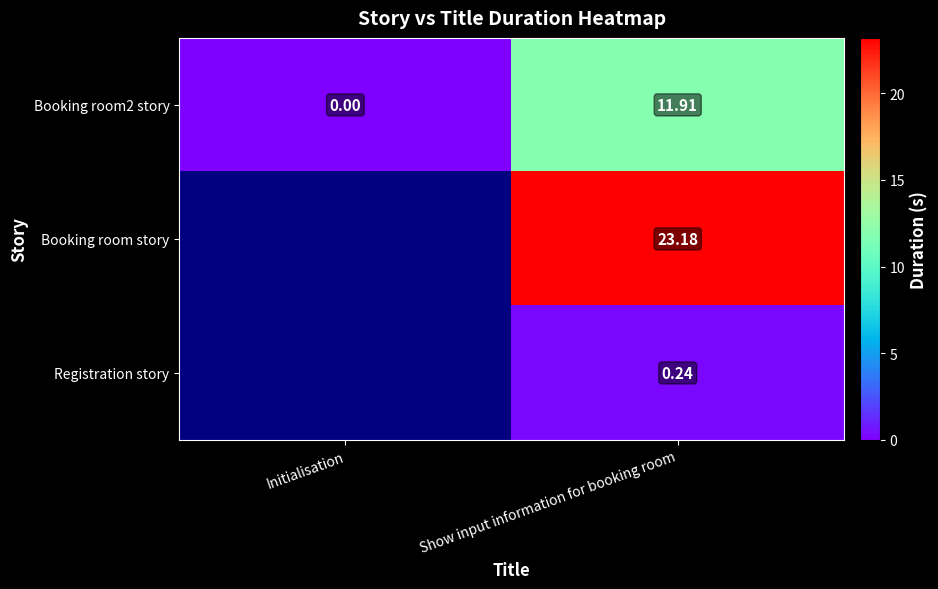

Which series has the widest spread of values?

row_0